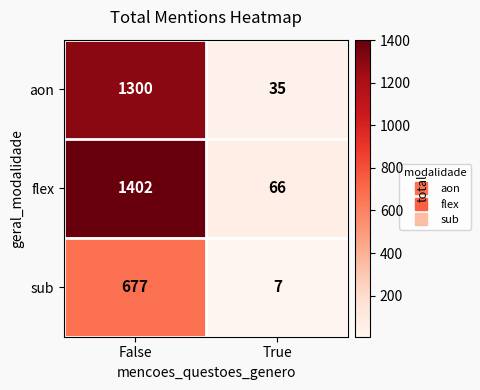

Which series has the widest spread of values?

flex